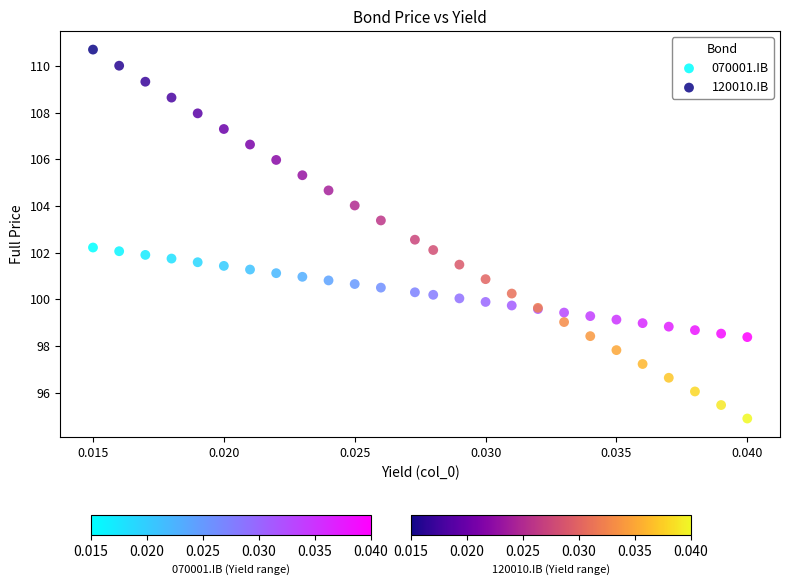

Which series contains the lowest Y value?

120010.IB